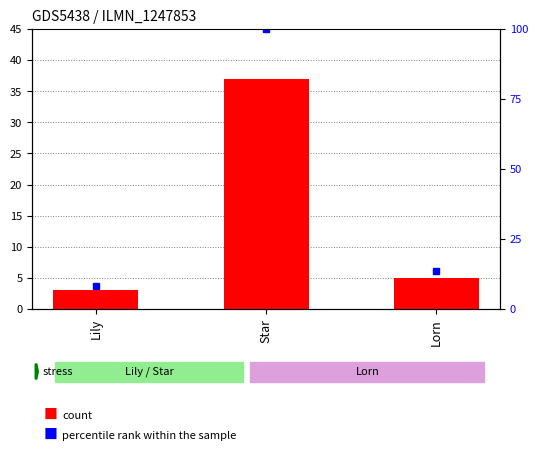

Which series changed the most between Lily and Star?

percentile rank within the sample